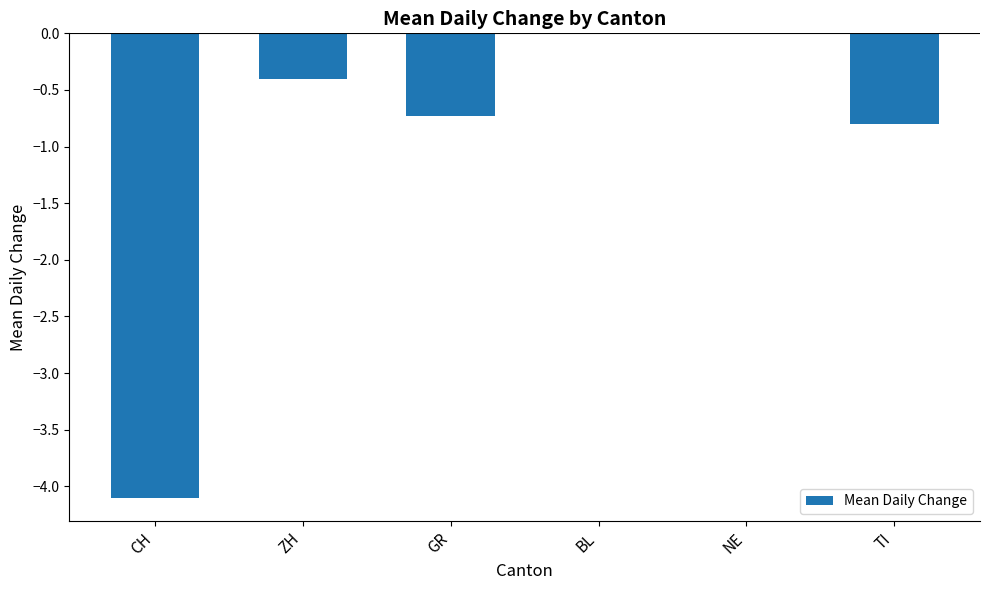

Reading left to right, list all the values displayed in this chart.

CH=-4.1	ZH=-0.4	GR=-0.7	BL=0.0	NE=0.0	TI=-0.8